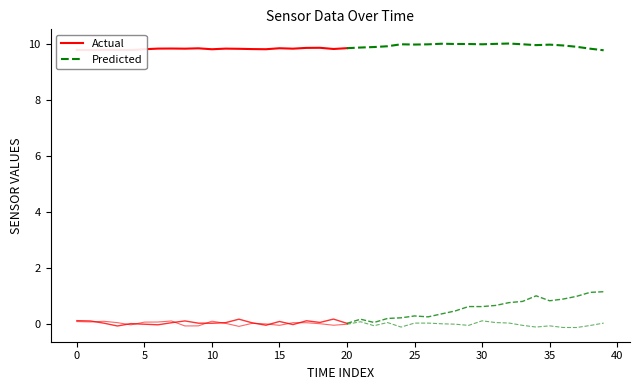

Does the chart display data point markers on the line(s)?

No